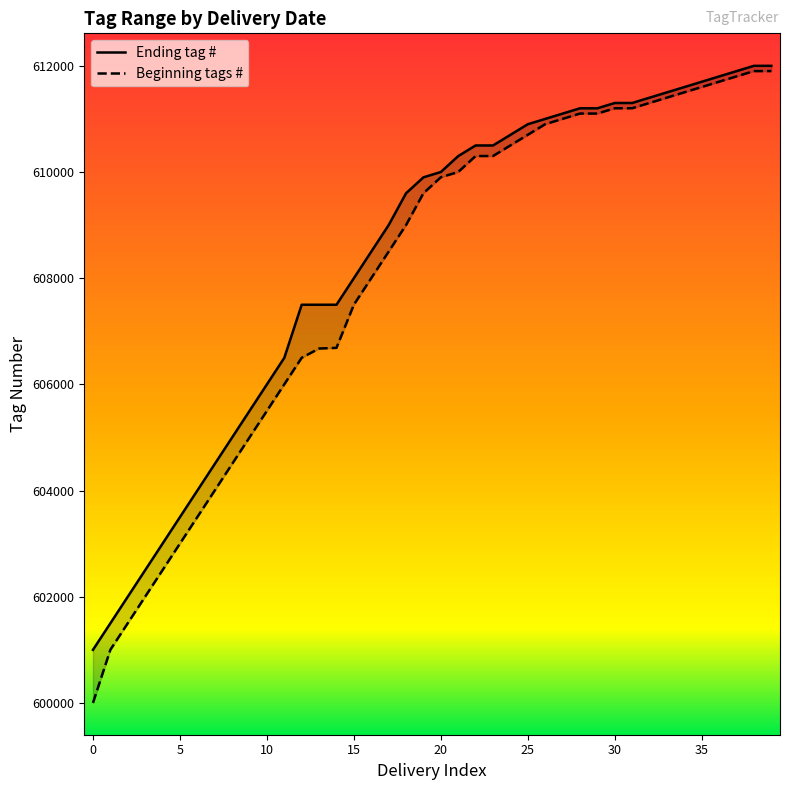

What are all the series names shown in the legend?

Ending tag #, Beginning tags #